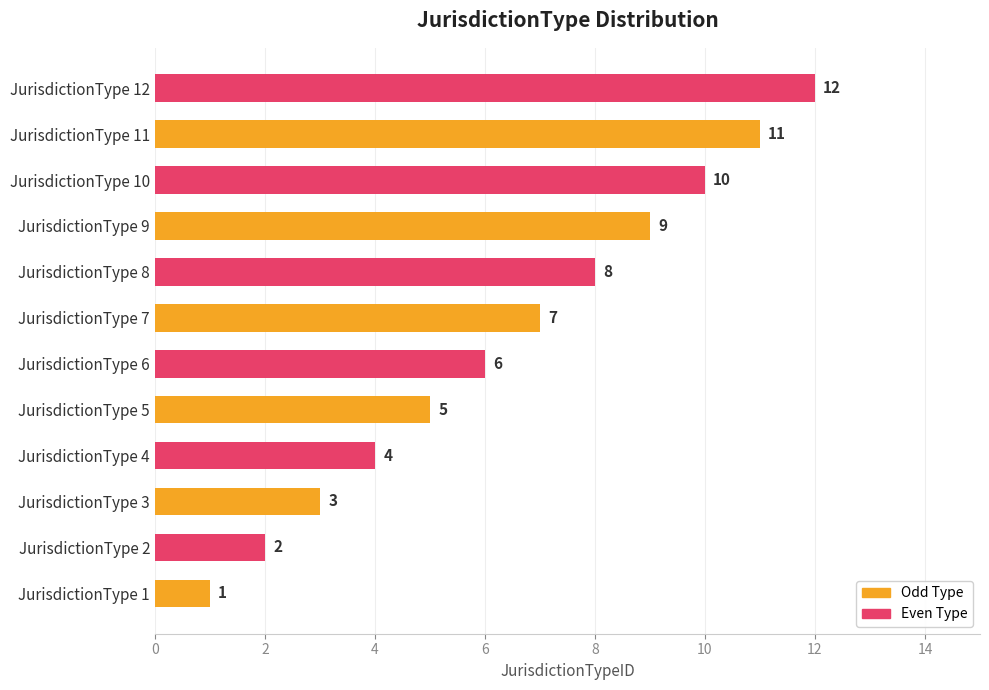

The chart shows a value of 11 at JurisdictionType 11. True or false?

True